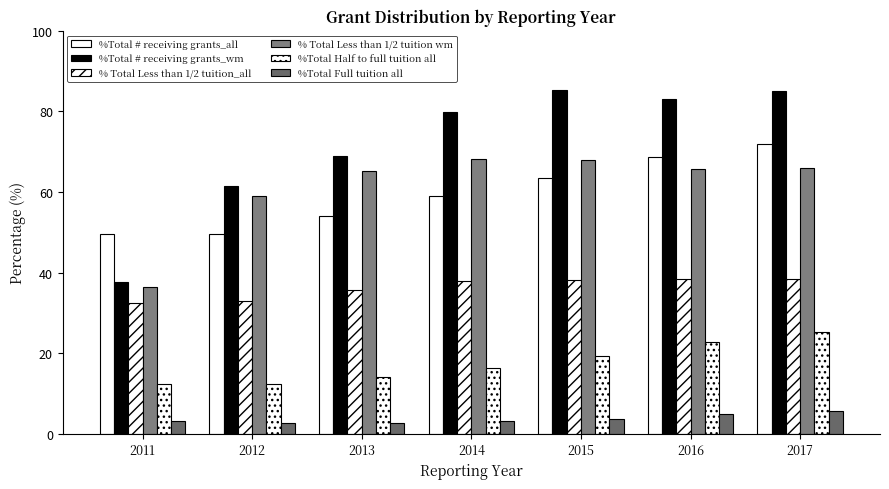

How many distinct data groups are displayed?

6